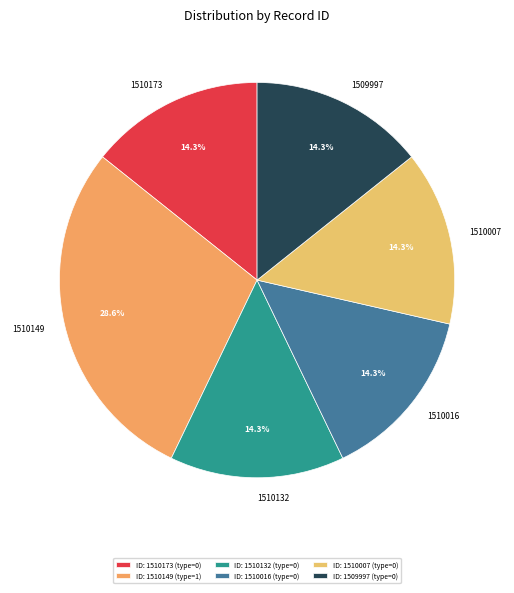

To the nearest percent, what is the average slice percentage?

17%